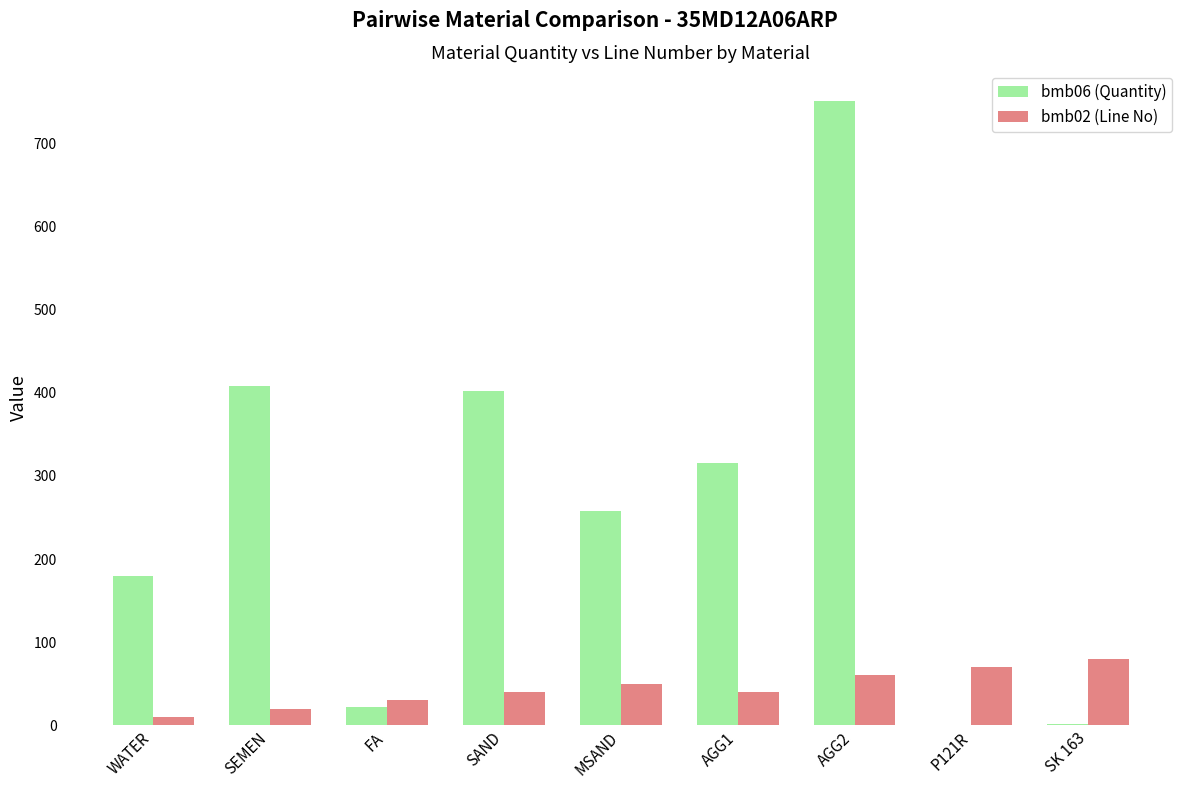

What is the sum of all bmb06 (Quantity) values?

2338.6